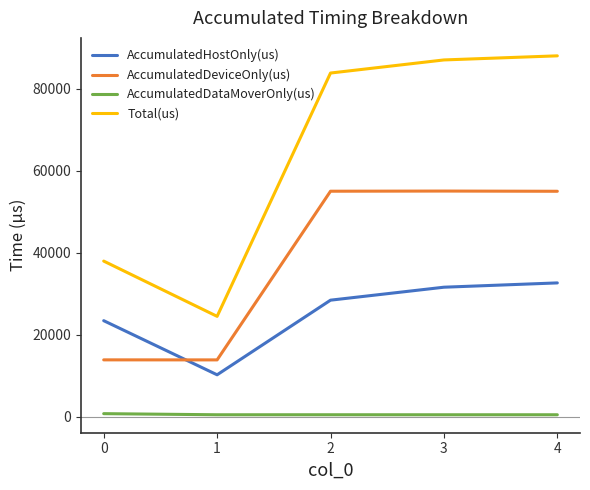

What is the maximum value for AccumulatedDataMoverOnly(us)?

706.7